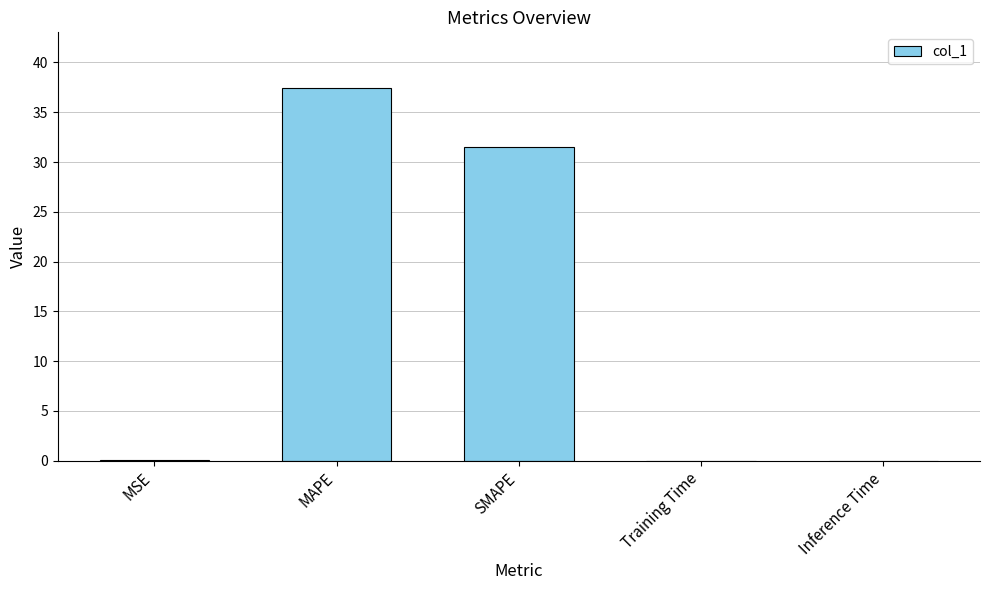

At which label is the value closest to 18?

SMAPE